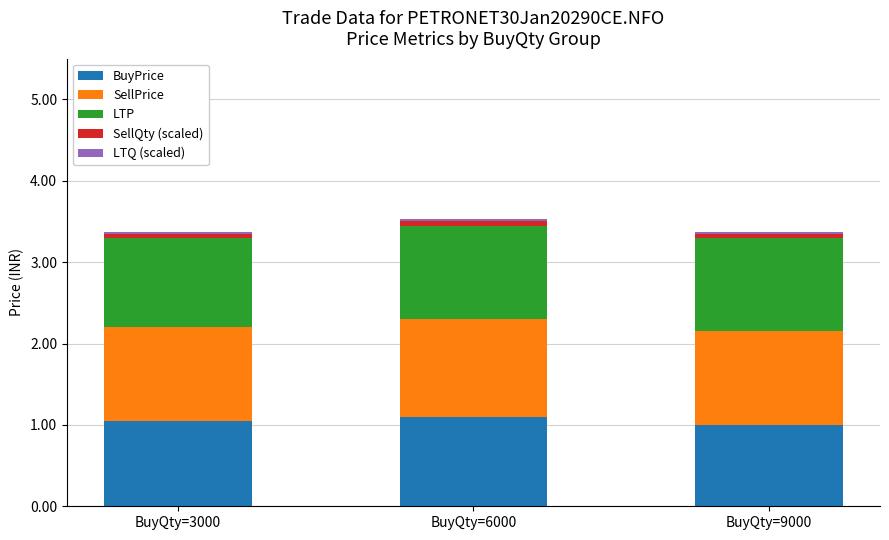

Is it true that BuyPrice equals 1.4 at BuyQty=3000?

False